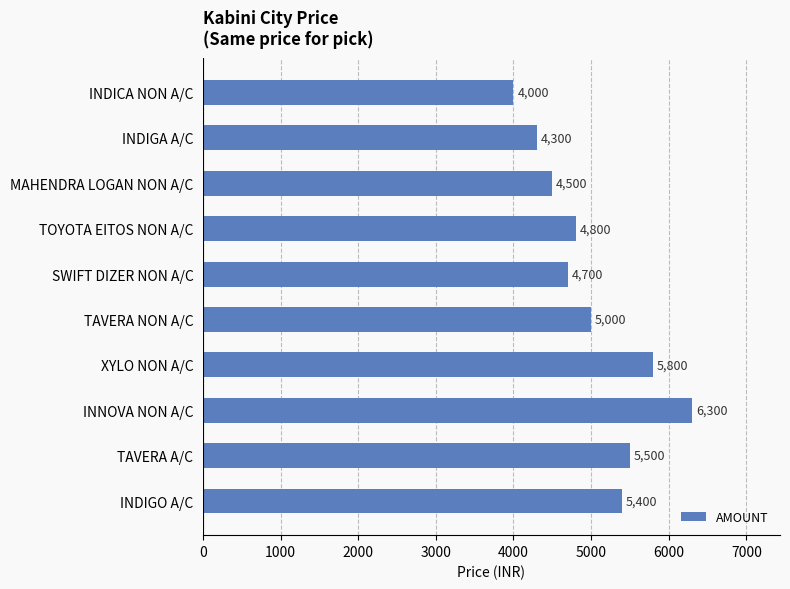

Rank the categories by value from lowest to highest.

INDICA NON A/C, INDIGA A/C, MAHENDRA LOGAN NON A/C, SWIFT DIZER NON A/C, TOYOTA EITOS NON A/C, TAVERA NON A/C, INDIGO A/C, TAVERA A/C, XYLO NON A/C, INNOVA NON A/C